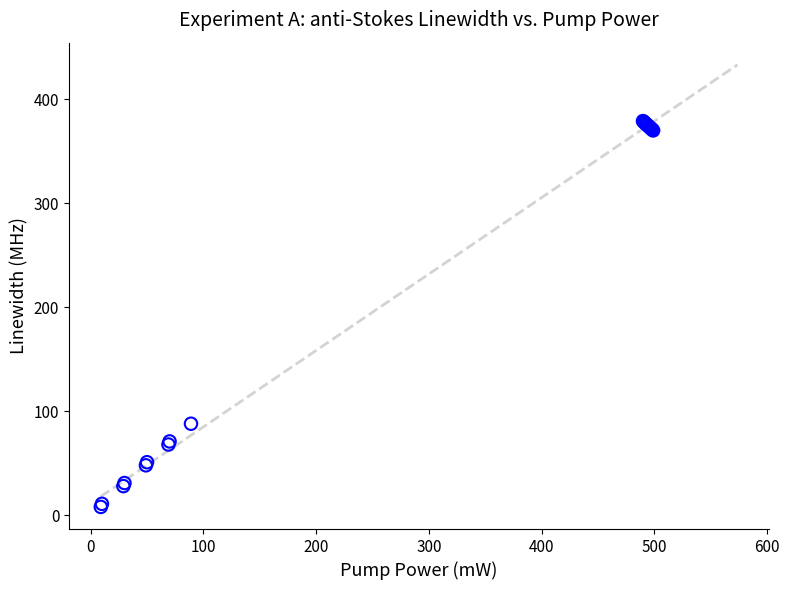

What Y value in the scatter plot is closest to 193?

88.0